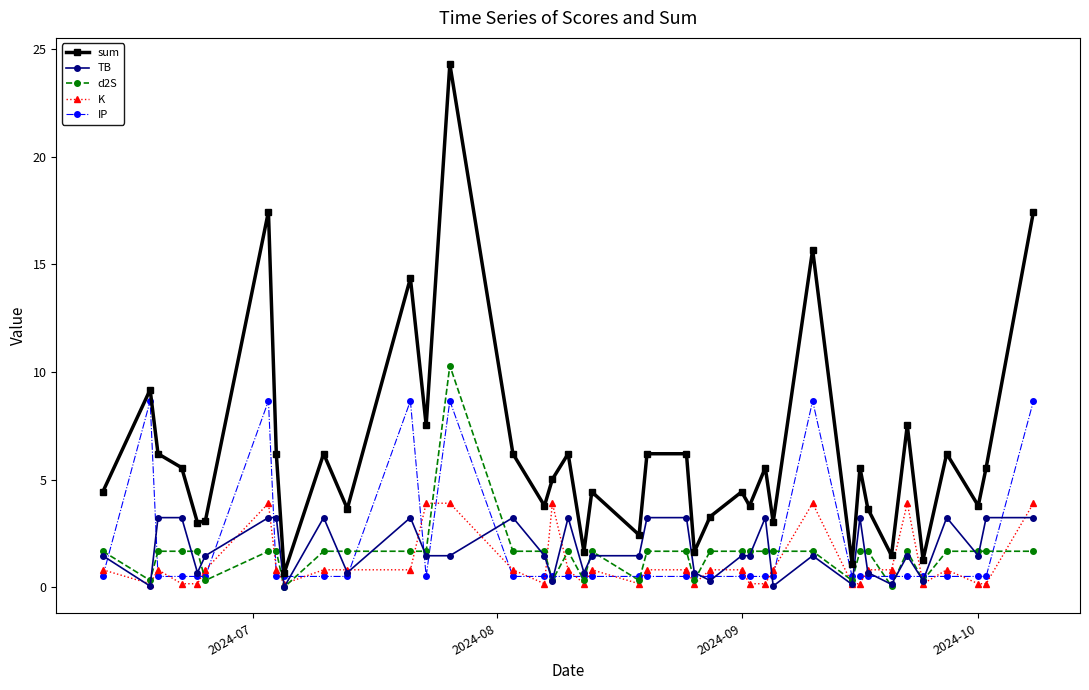

True or false: IP has more than 1 points higher than both neighbors.

True